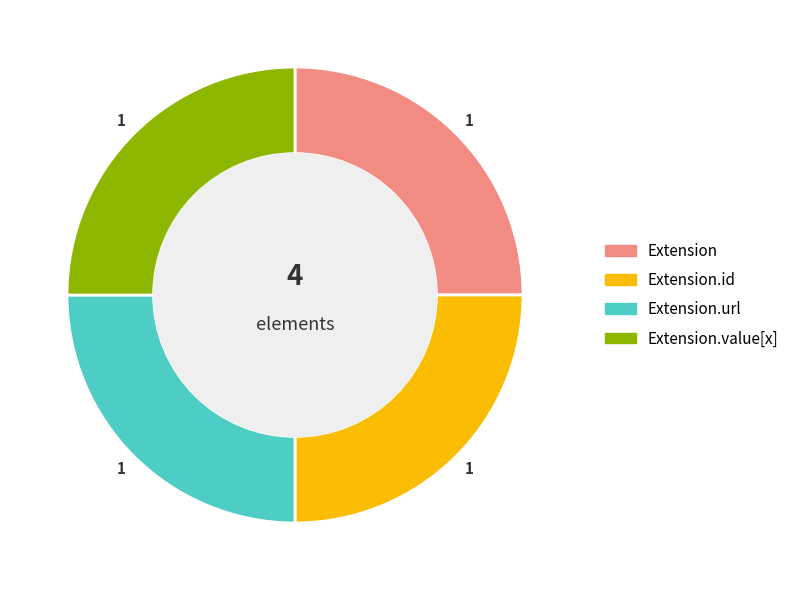

Is there any slice that represents more than half of the pie?

No